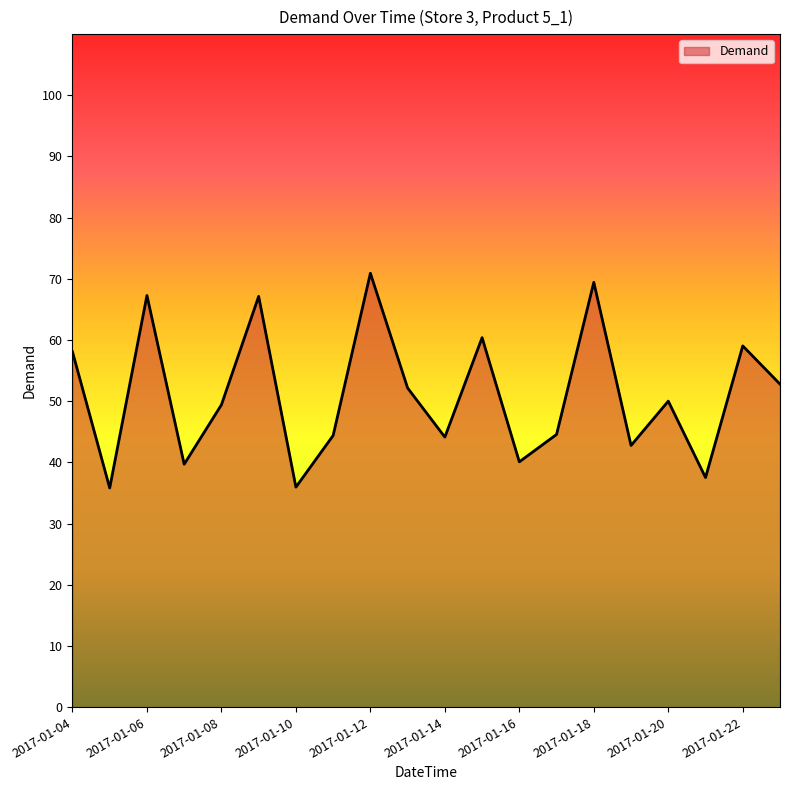

What is the smallest value displayed?

35.8